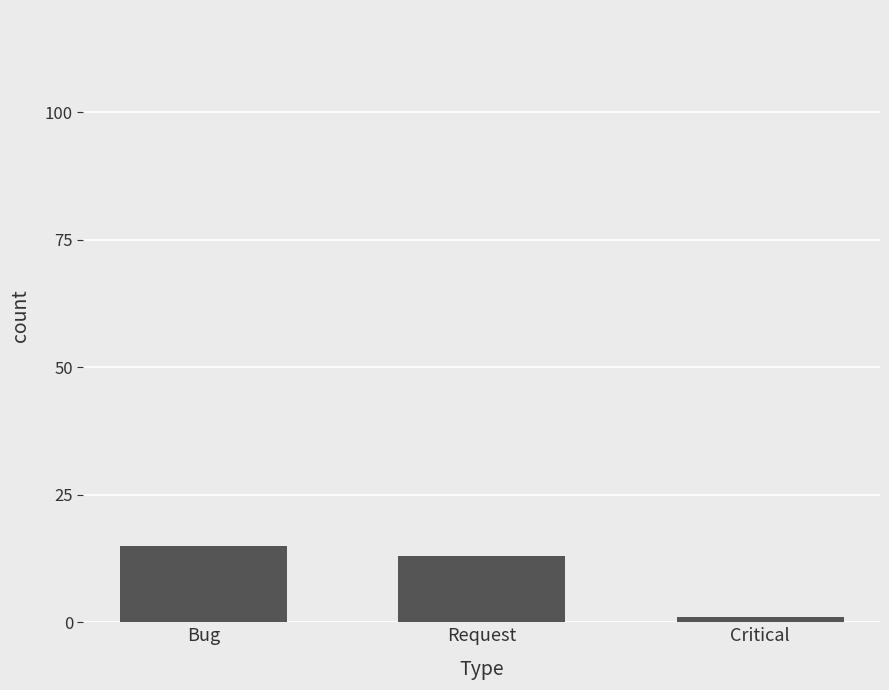

At which label is the value closest to 8?

Request